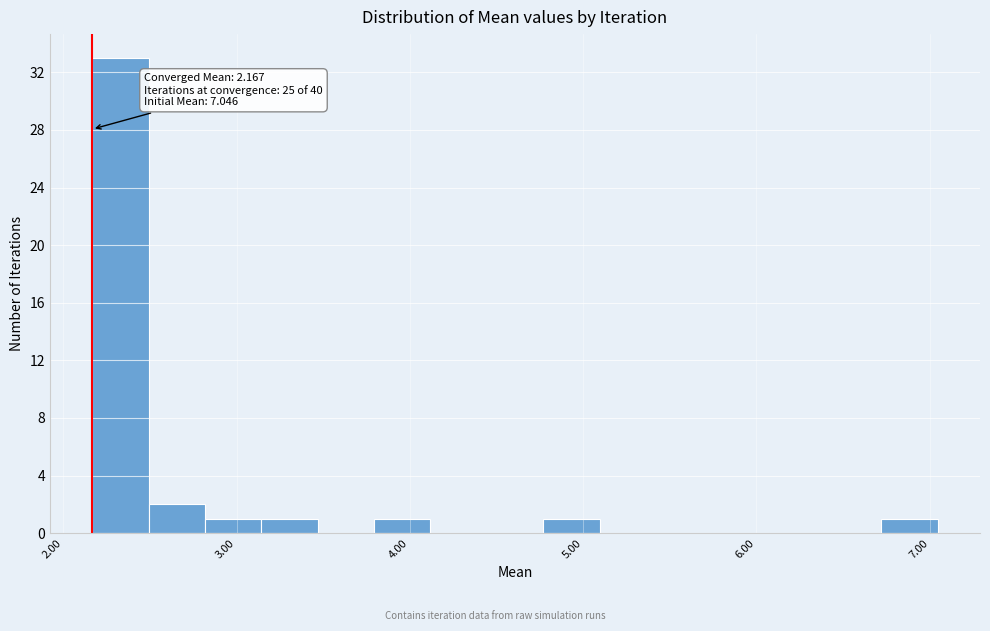

Around what value on the x-axis is the tallest bar? Give the approximate position of its centre, as read against the axis.

2.3